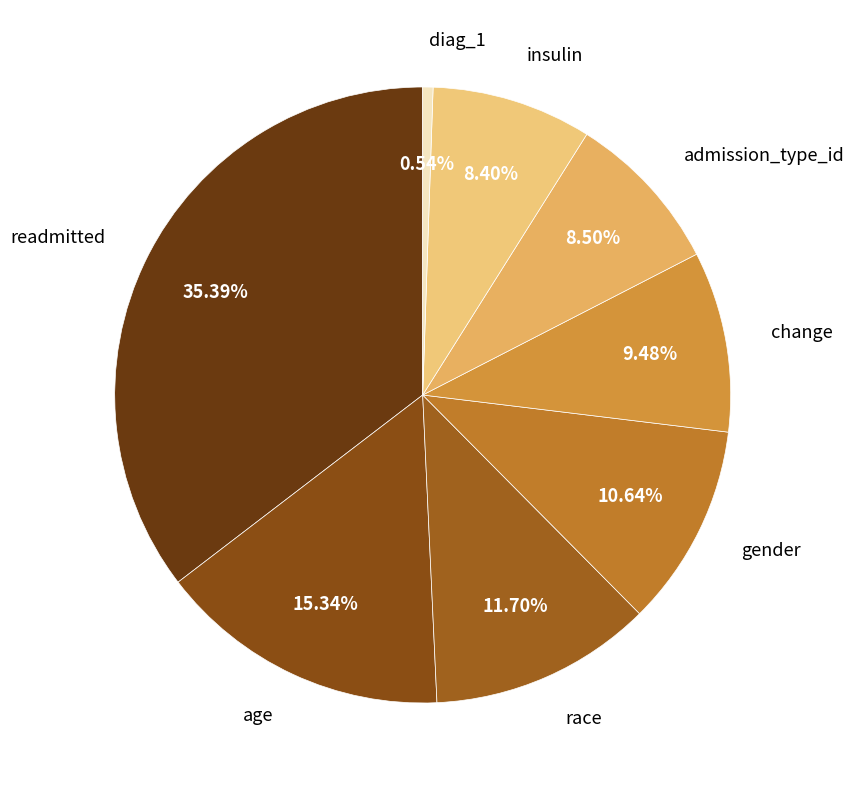

How much of the chart is everything except diag_1?

99.5%